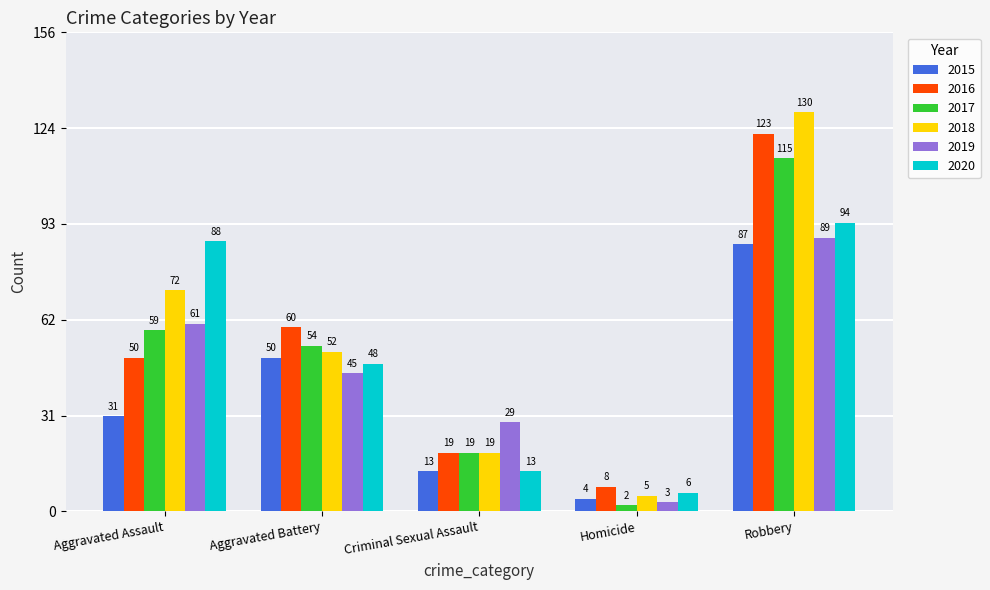

How many bars are there in each group?

6